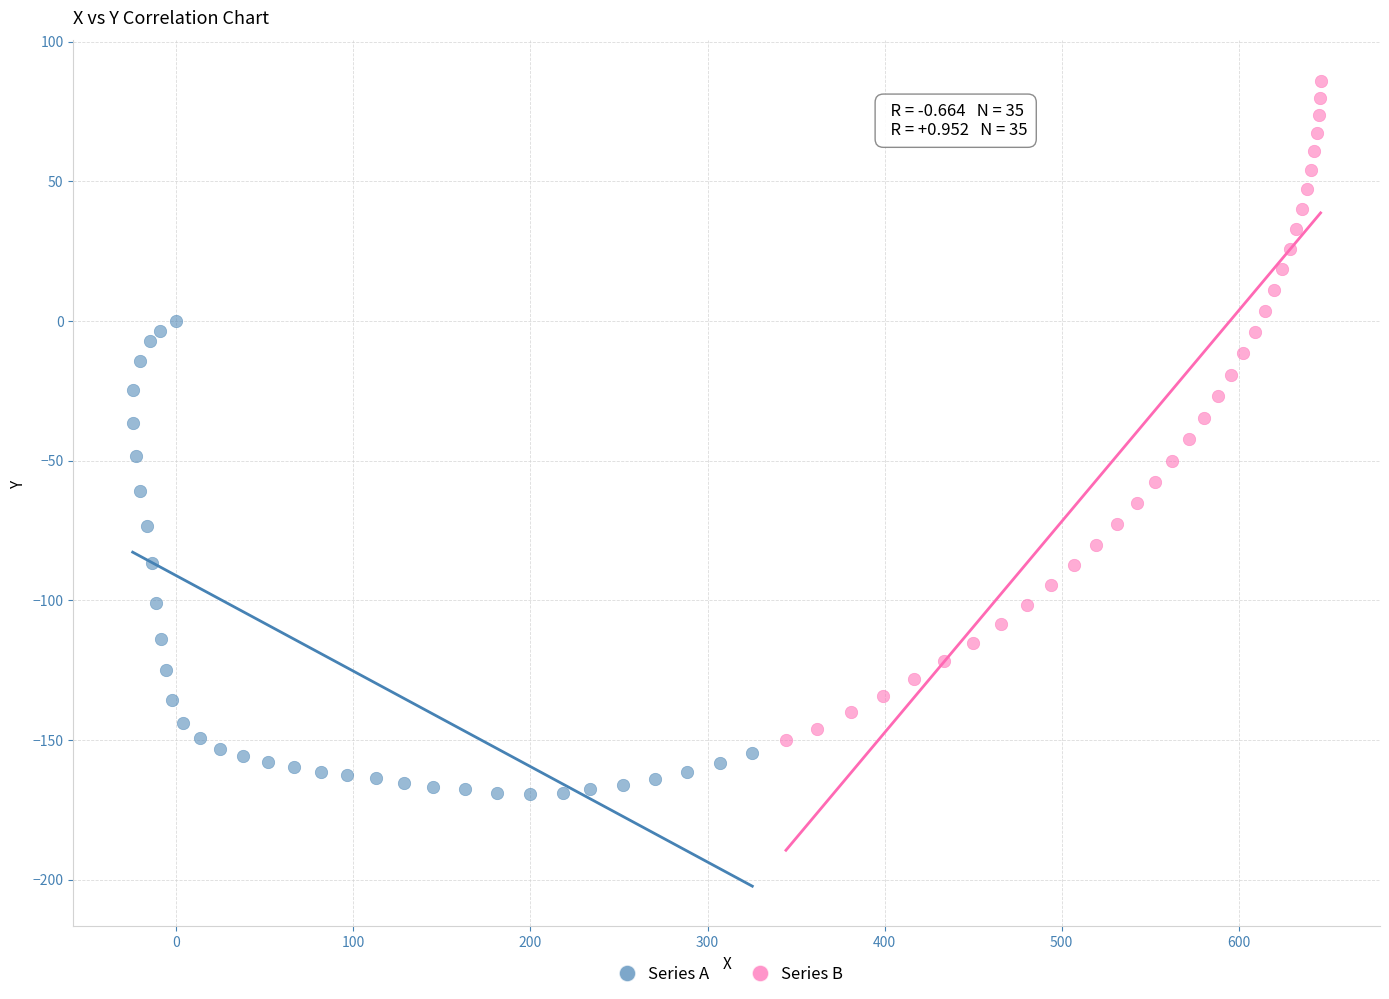

Which series contains the highest Y value?

Series B